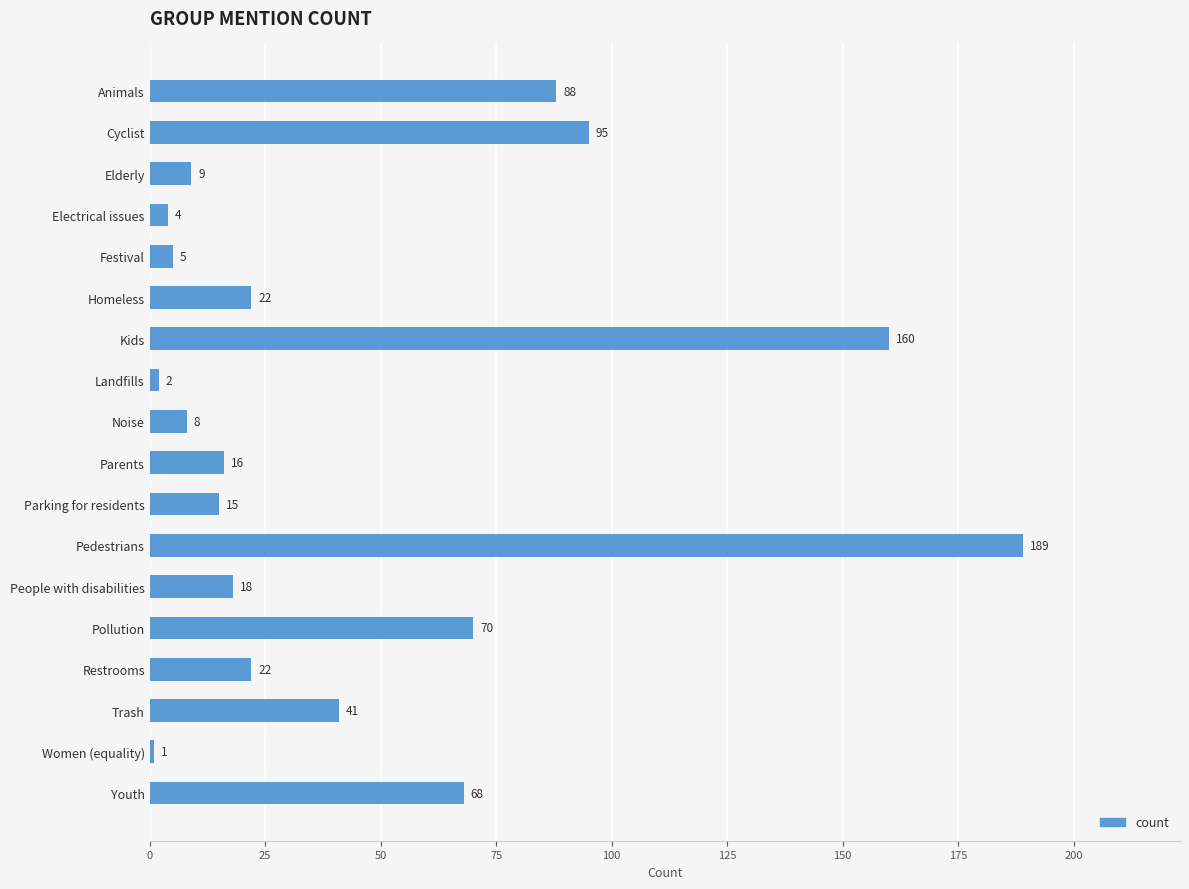

Does the chart contain stacked bars?

No